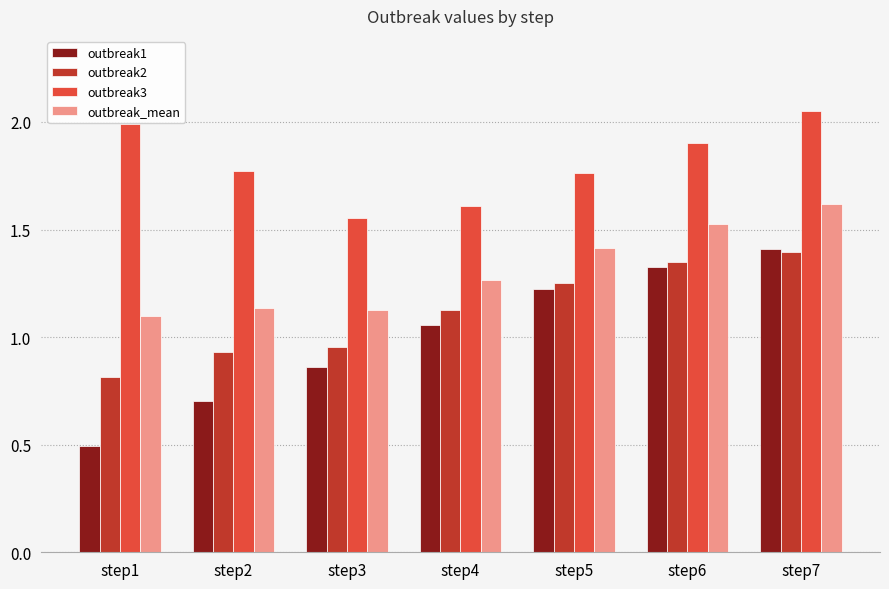

True or false: outbreak_mean has a value of 1.6 at step2.

False